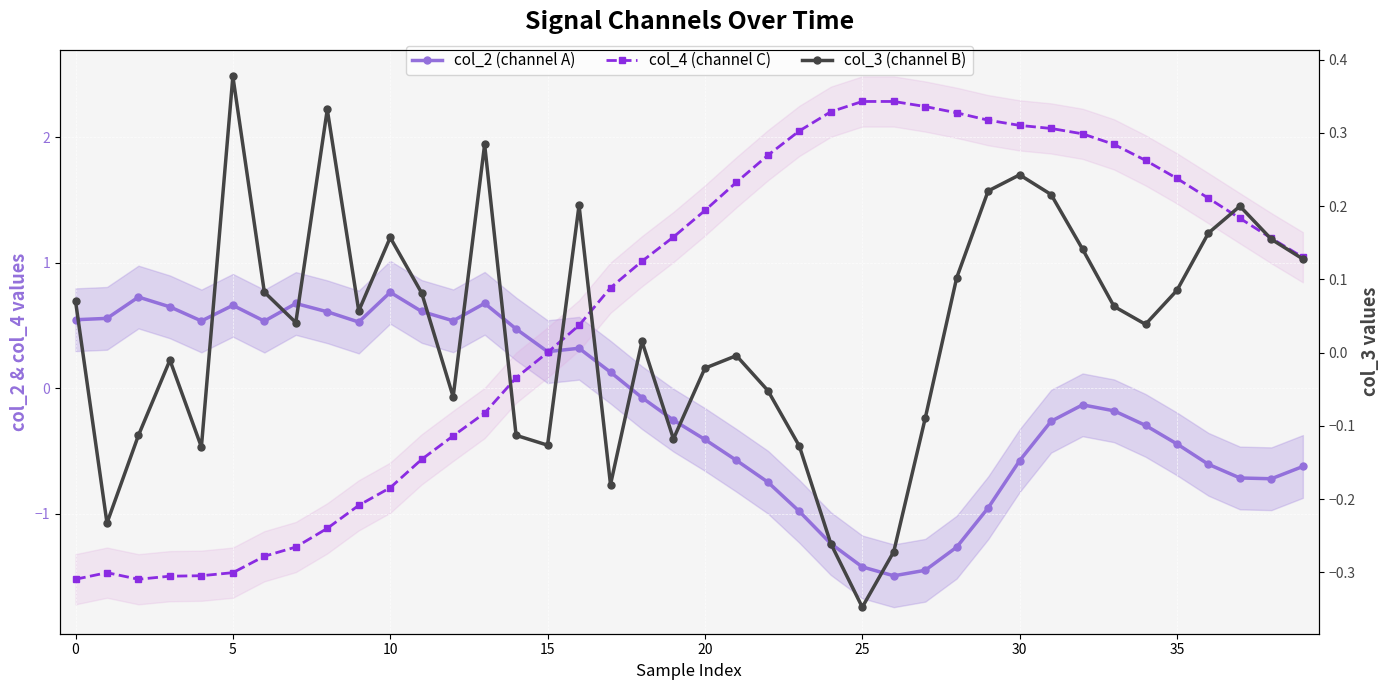

Rank the series by their maximum value, from lowest to highest.

col_3 (channel B), col_2 (channel A), col_4 (channel C)